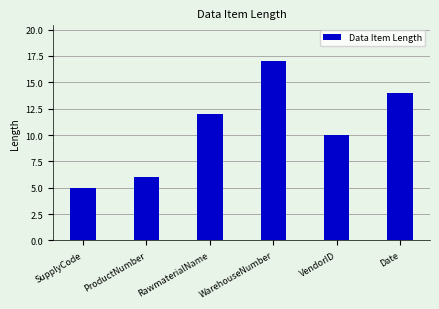

What is the change in value from ProductNumber to VendorID?

+4